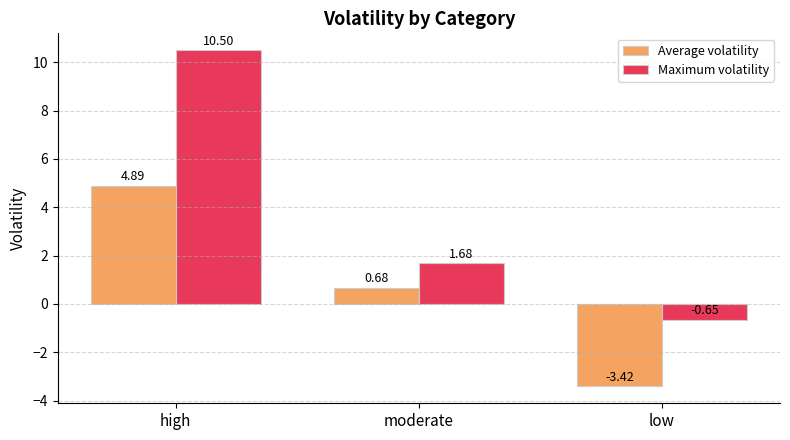

Which label corresponds to the smallest value in the chart?

low